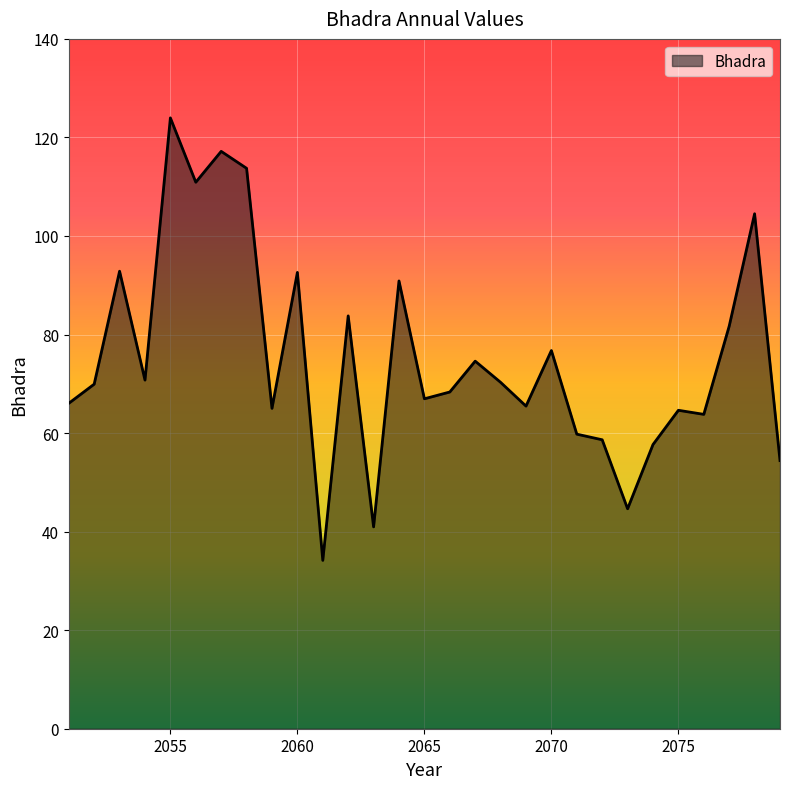

What is the maximum value shown in the chart?

124.0